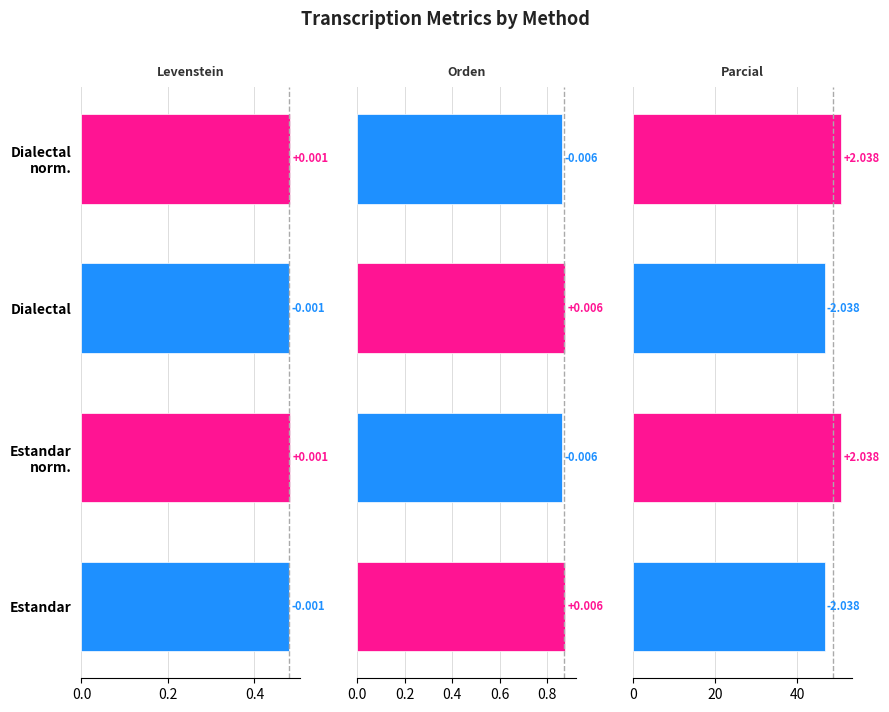

What is the sum of all Parcial values?

194.5